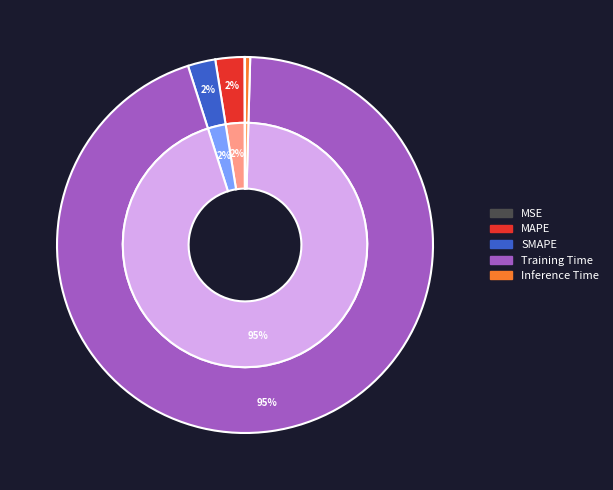

How many segments does this pie chart have?

5